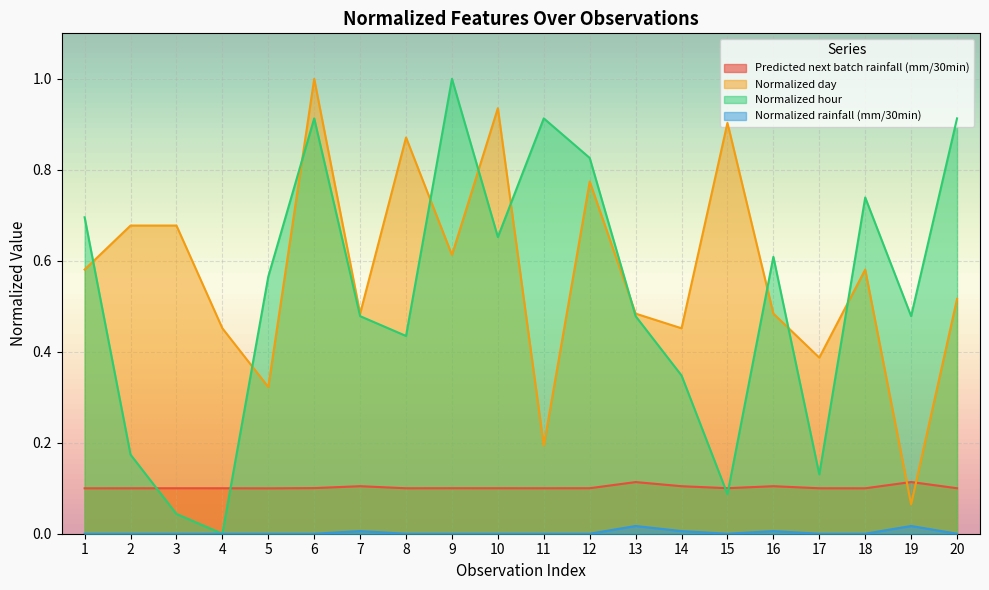

What is the difference between the second highest and second lowest values in the Normalized day series?

0.7